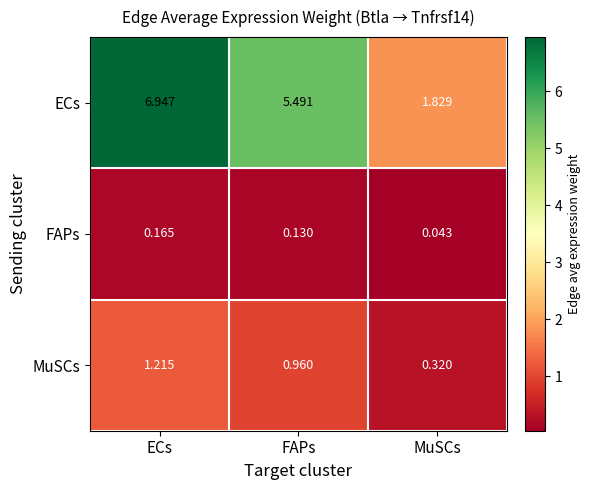

Which series changed the most between FAPs and MuSCs?

ECs